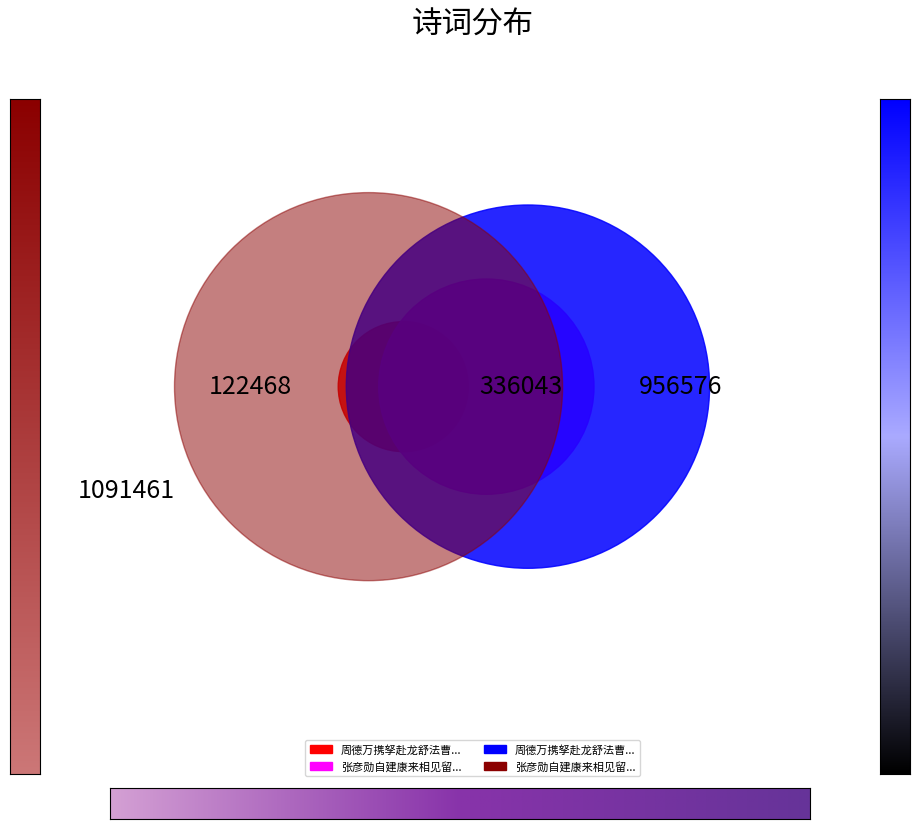

What percentage do 张彦勋自建康来相见留三宿而去且言李先生新亡张友圣俞之亡久矣 and 张彦勋自建康来相见留三宿而去且言李先生新亡张友圣俞之亡久矣 together represent?

87.1%